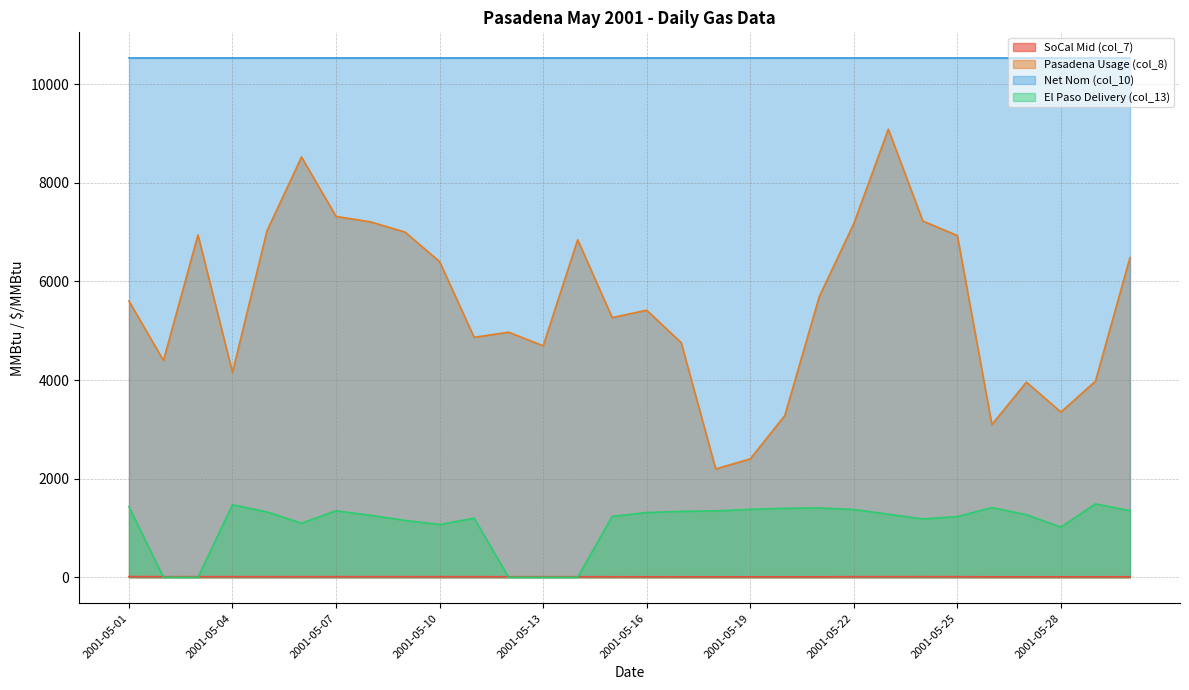

At how many categories does at least one series exceed 311?

30